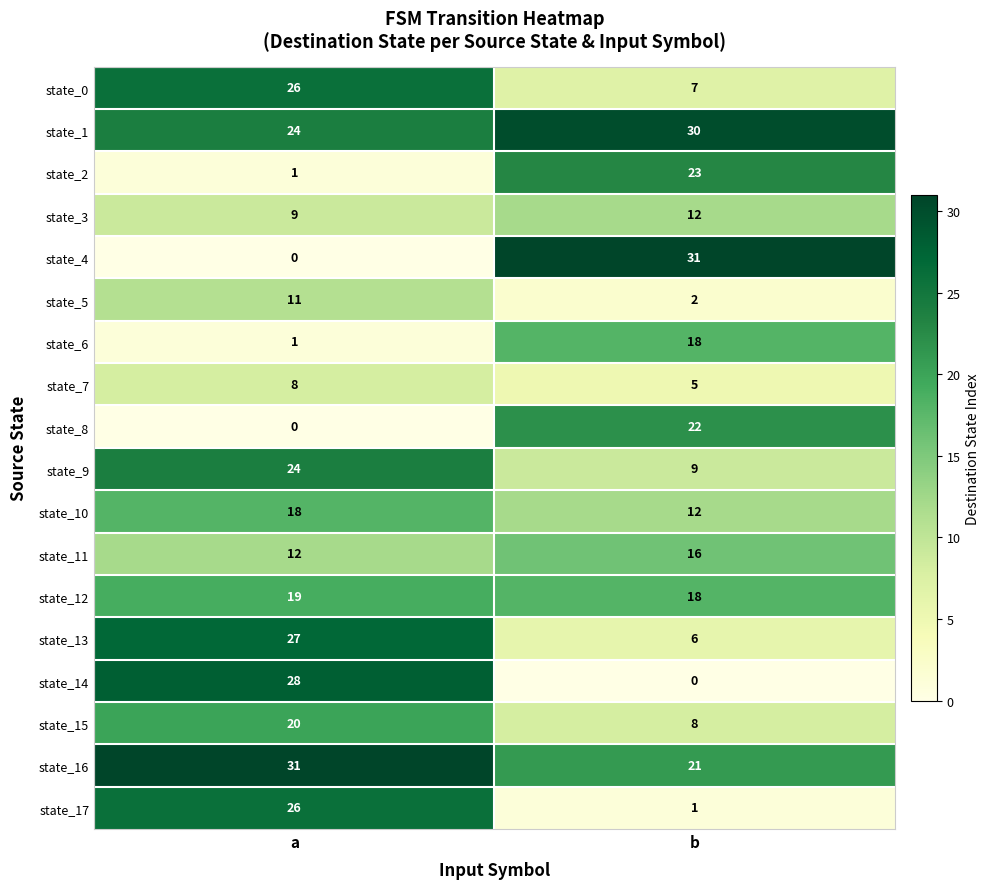

What is the spread (max minus min) of values at b?

31